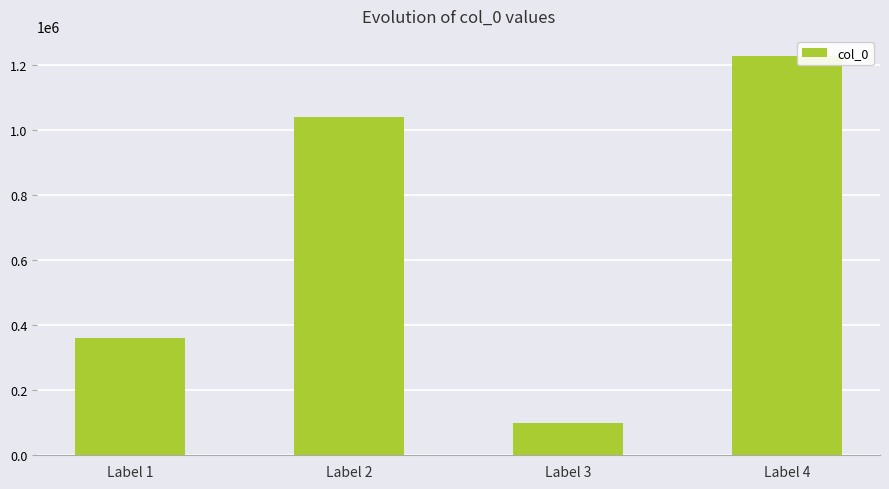

What is the sum of the values at Label 2 and Label 4?

2267645